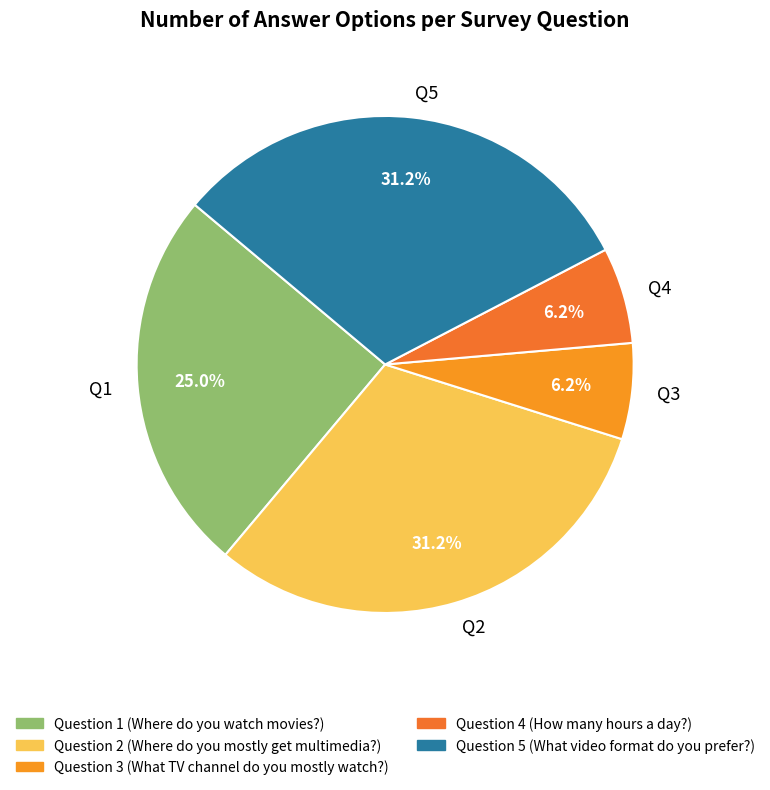

Count the number of slices in the pie.

5